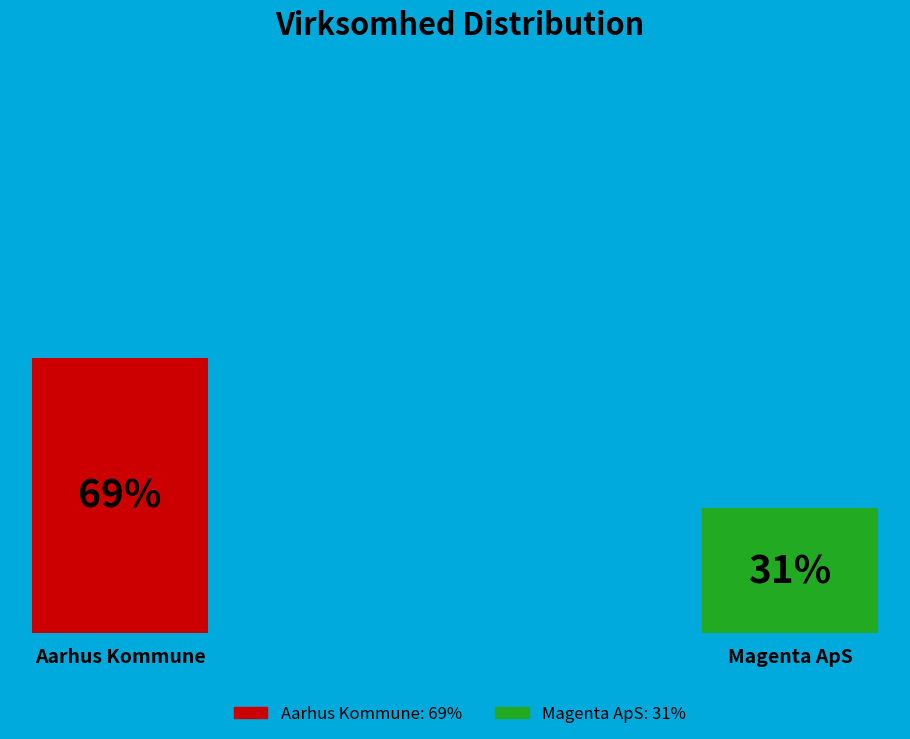

Combined, what portion of the pie is Magenta ApS and Aarhus Kommune?

100.0%